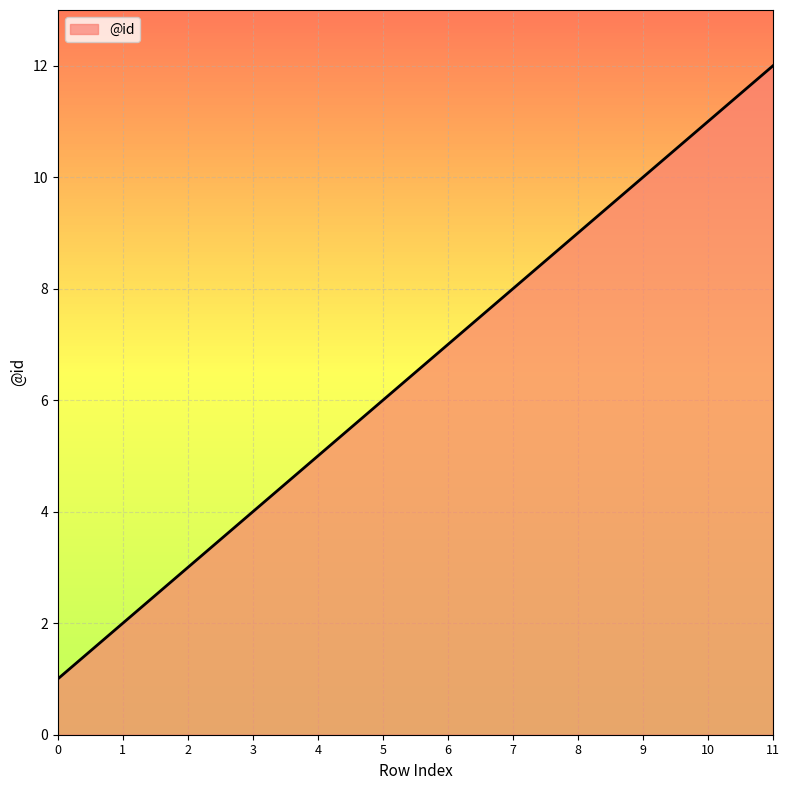

Reading right to left, extract all data points from this chart.

12	11	10	9	8	7	6	5	4	3	2	1